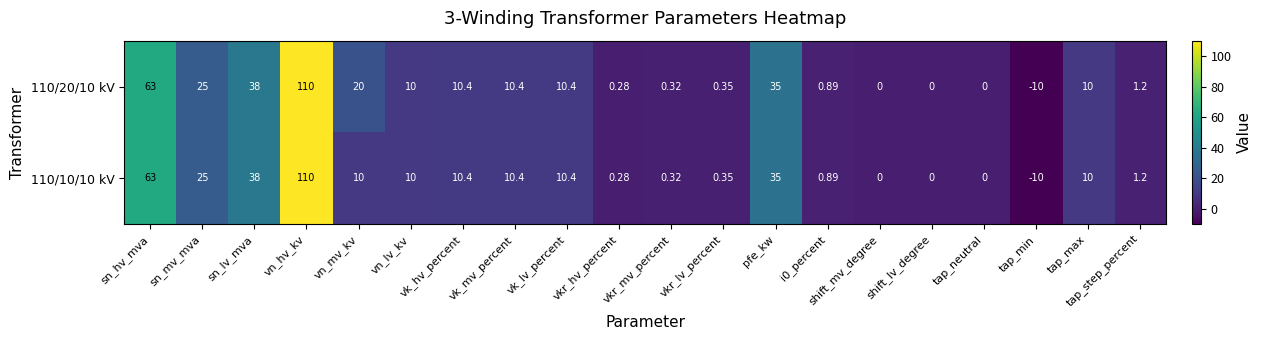

At which category is the sum across all series the highest?

vn_hv_kv